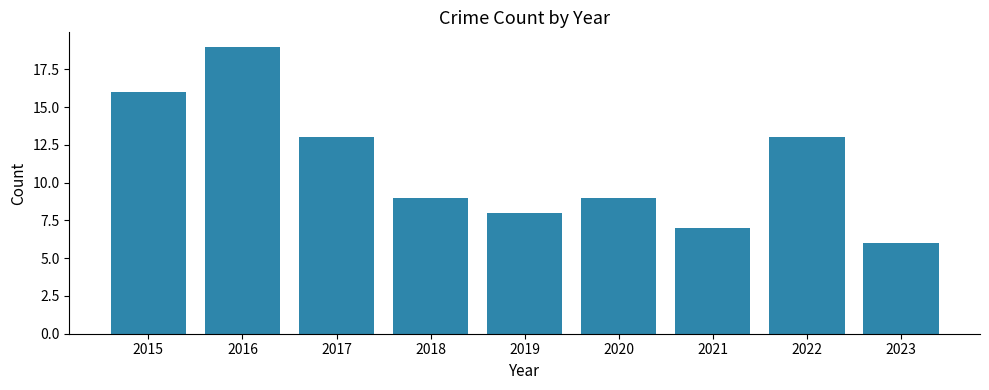

The value at 2023 is 1. True or false?

False